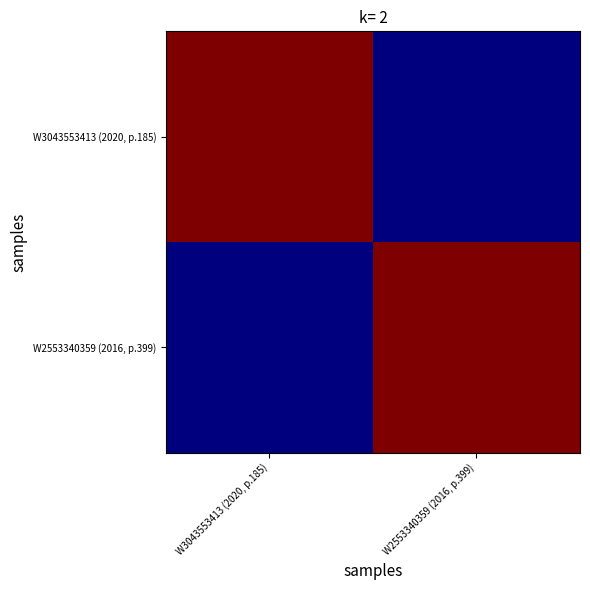

Reading left to right, transcribe all the data shown in this chart.

W3043553413 (2020, p.185): W3043553413 (2020, p.185)=798.0	W2553340359 (2016, p.399)=1.8
W2553340359 (2016, p.399): W3043553413 (2020, p.185)=1.8	W2553340359 (2016, p.399)=798.0